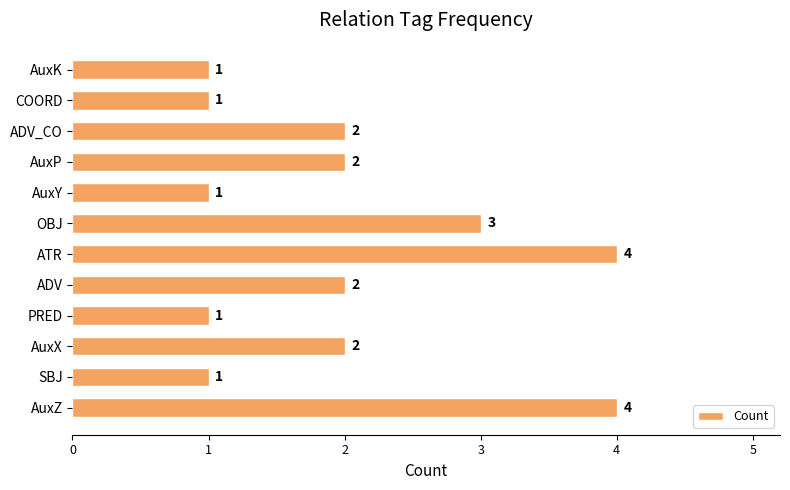

Reading bottom to top, transcribe all the data shown in this chart.

4	1	2	1	2	4	3	1	2	2	1	1